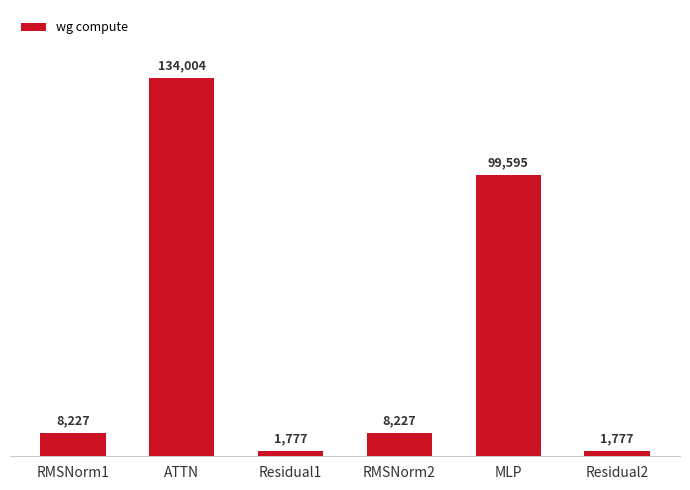

What is the change in value from RMSNorm1 to ATTN?

+125776.9